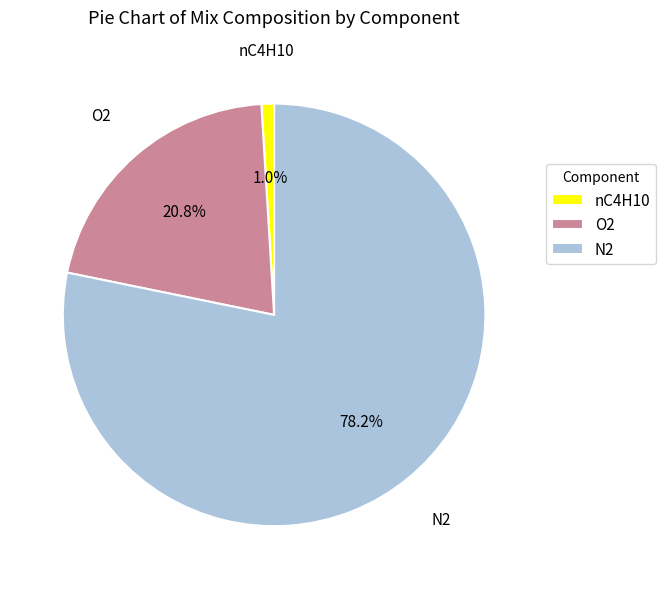

Between N2 and nC4H10, which is larger?

N2